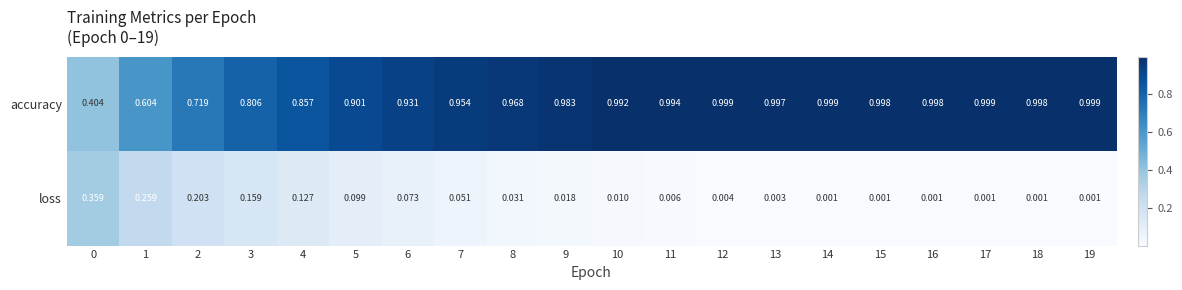

Between 0 and 14, which series saw the biggest shift?

accuracy